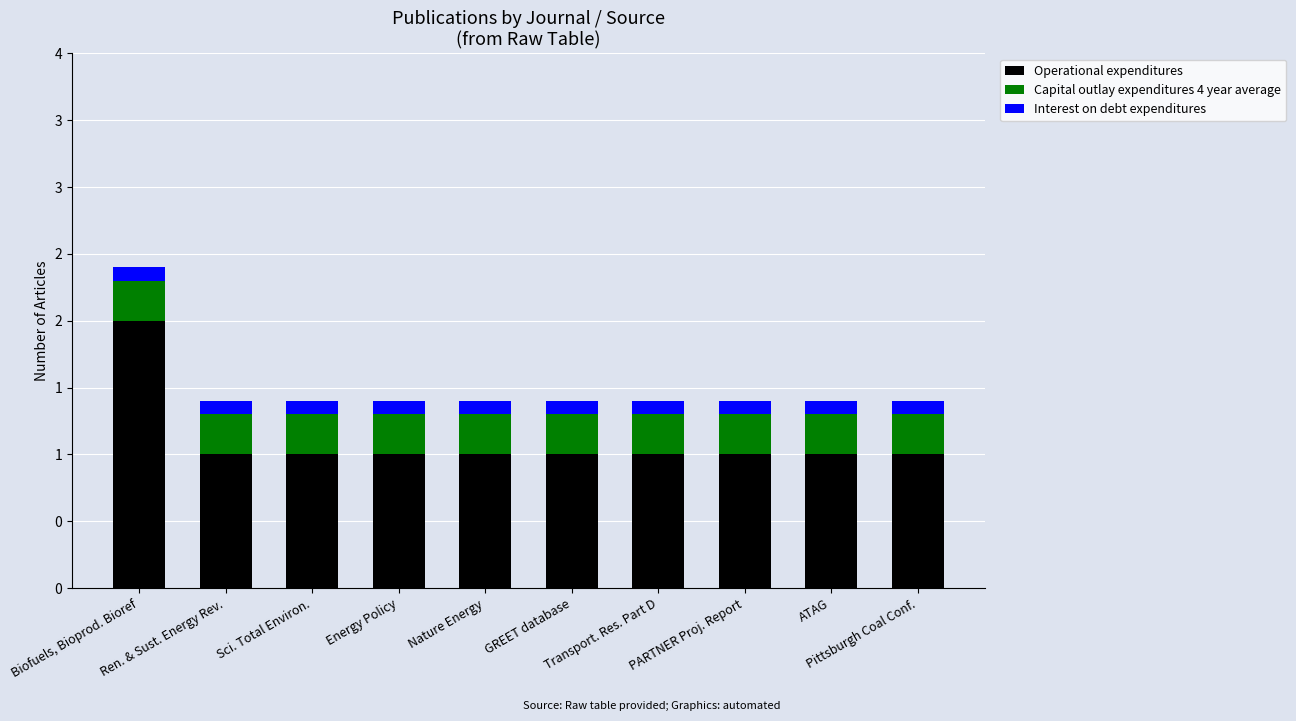

Does the chart contain stacked bars?

Yes